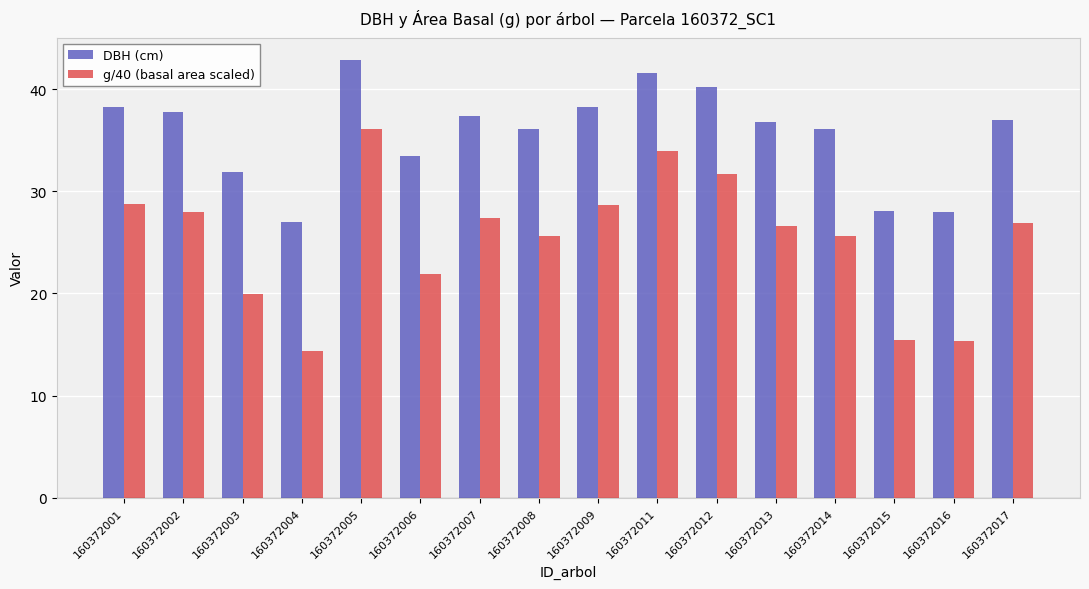

Which series has the widest spread of values?

g/40 (basal area scaled)